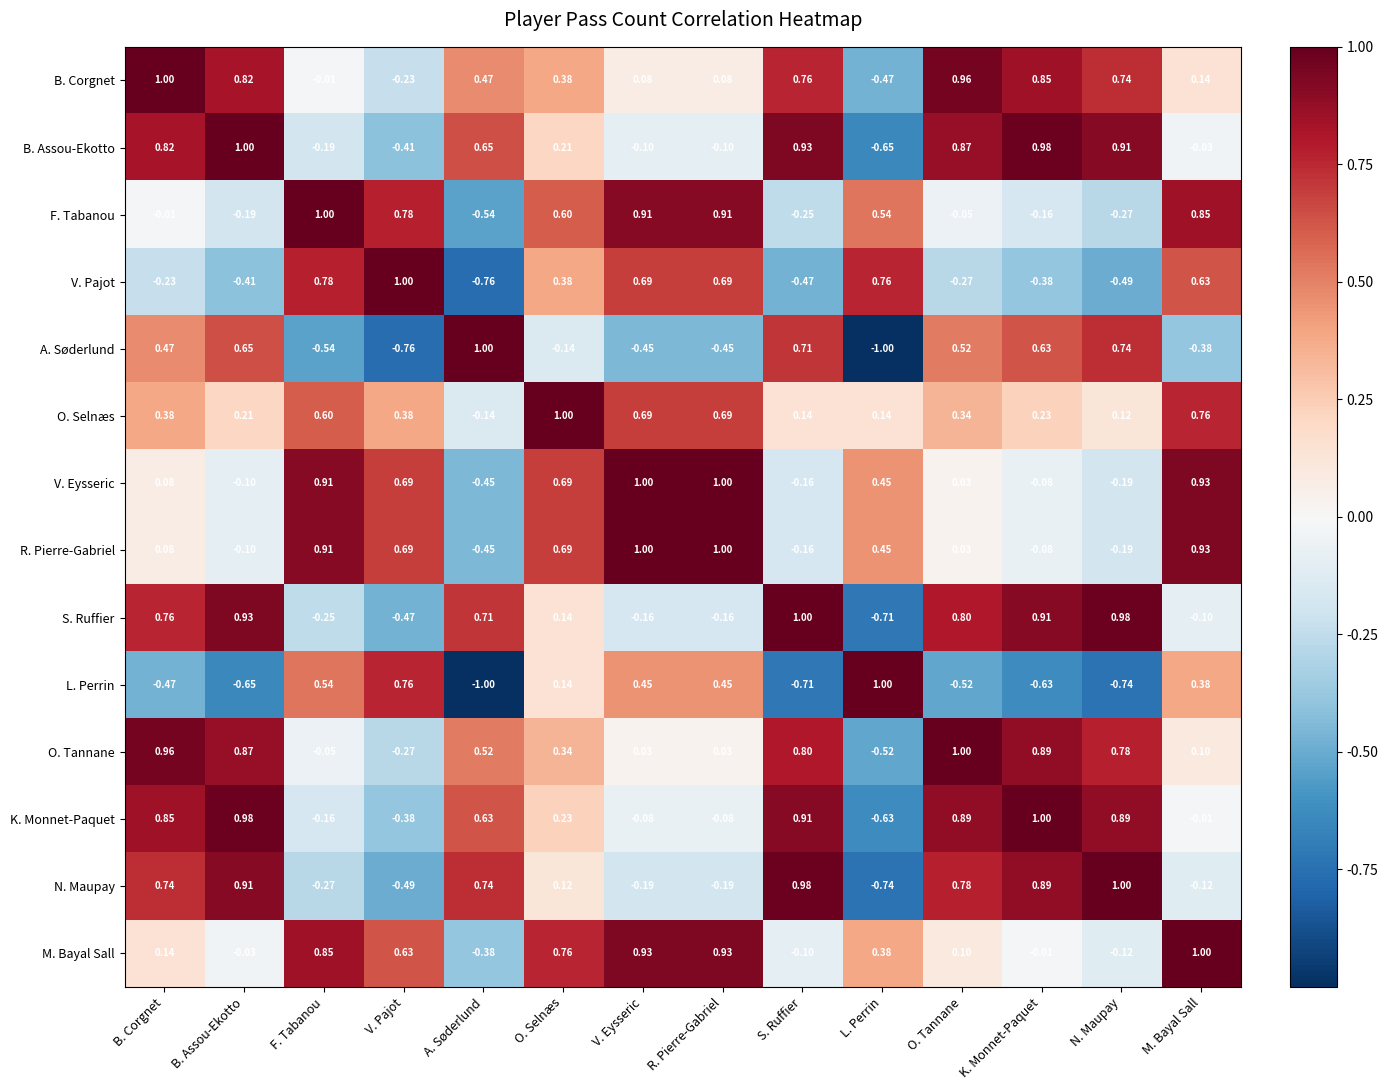

What is the spread (max minus min) of values at L. Perrin?

2.0